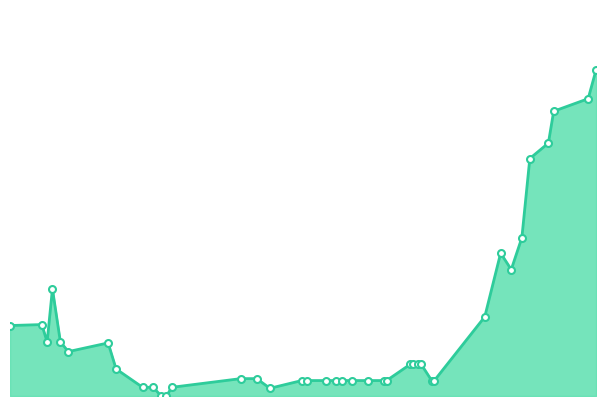

Is this an area chart (filled region under the line)?

Yes